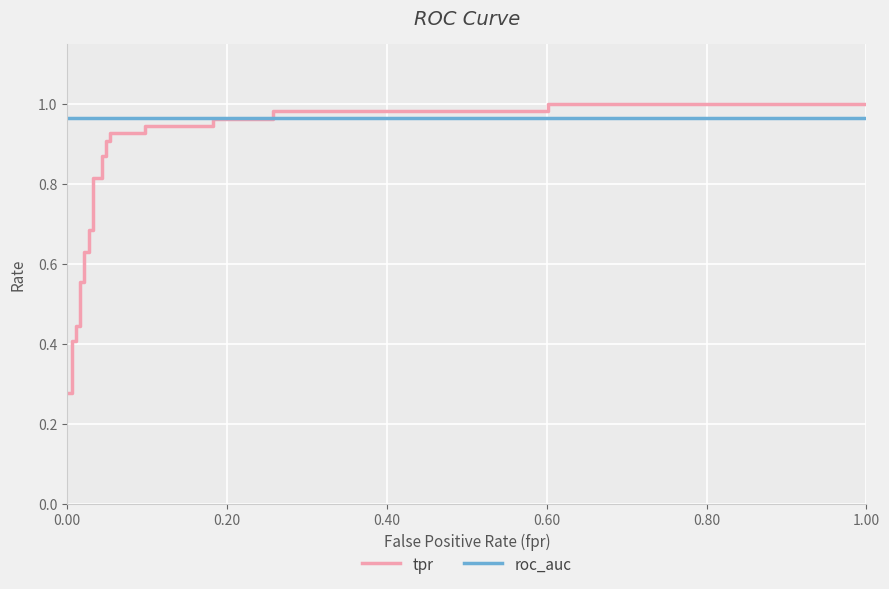

What is the minimum value shown in the chart?

0.3